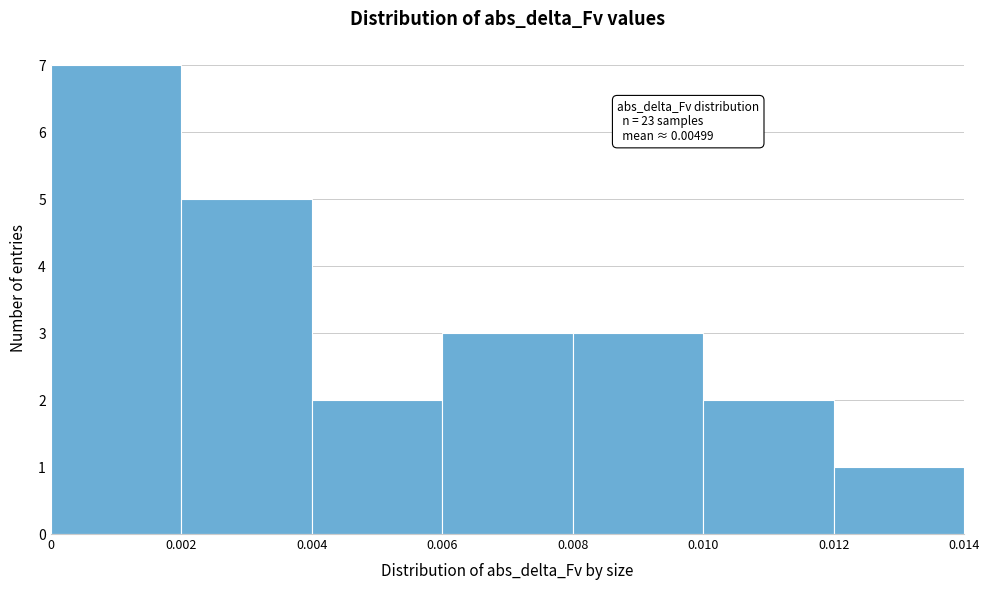

Which range on the x-axis has the tallest bar?

0 to 0.002